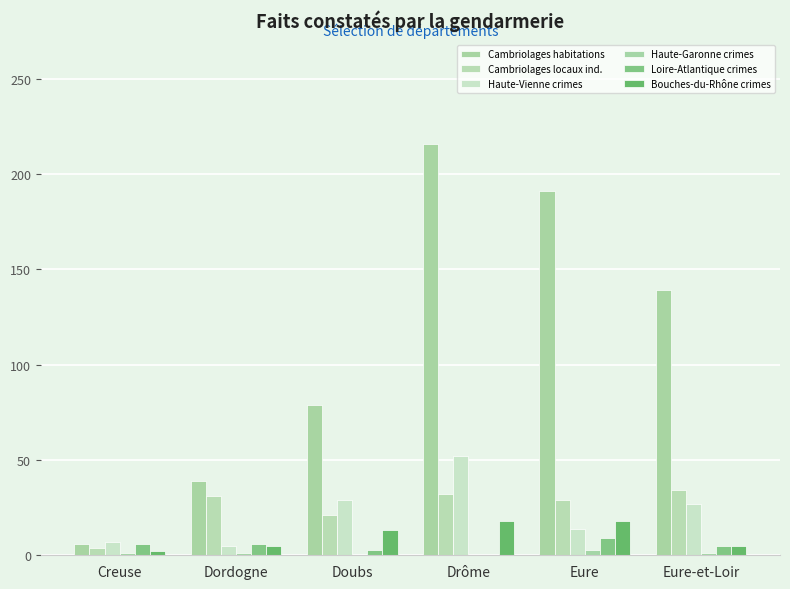

At how many categories does at least one series exceed 49?

4